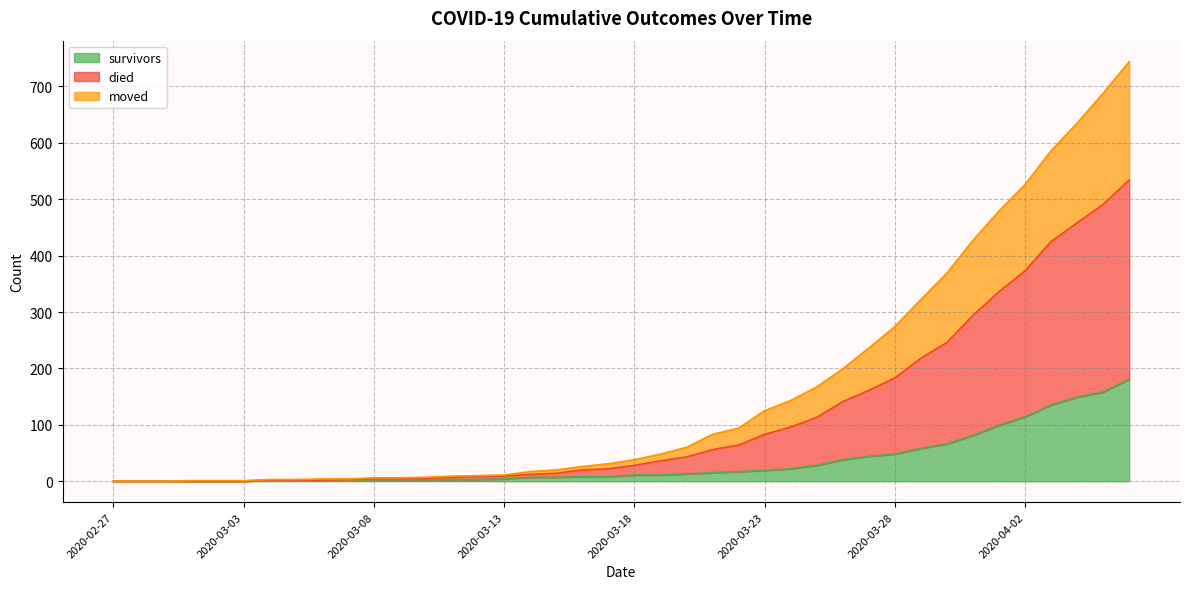

What position from the right is 2020-03-01?

37